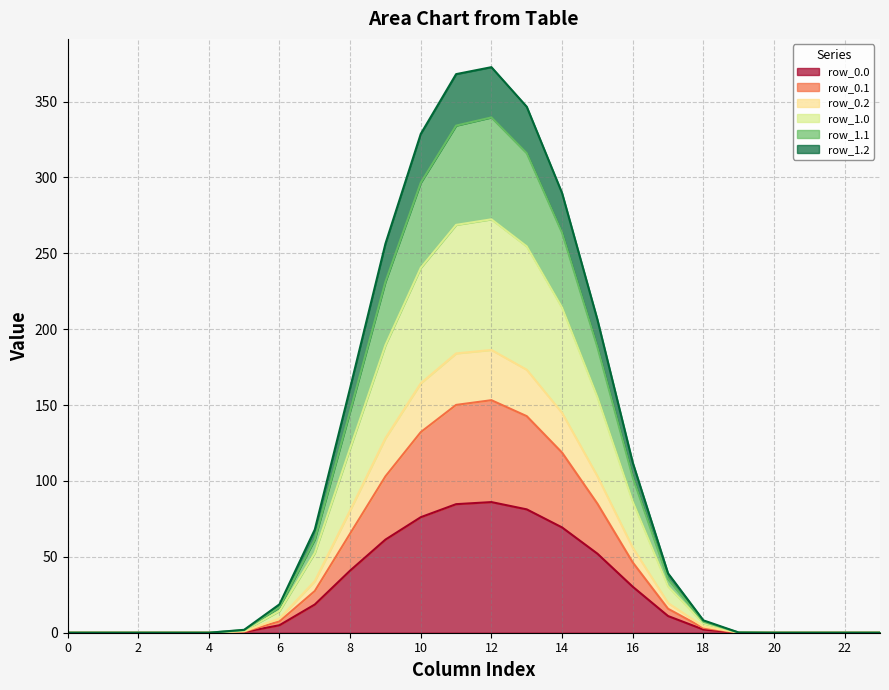

True or false: row_1.2 and row_1.0 cross at least once.

False